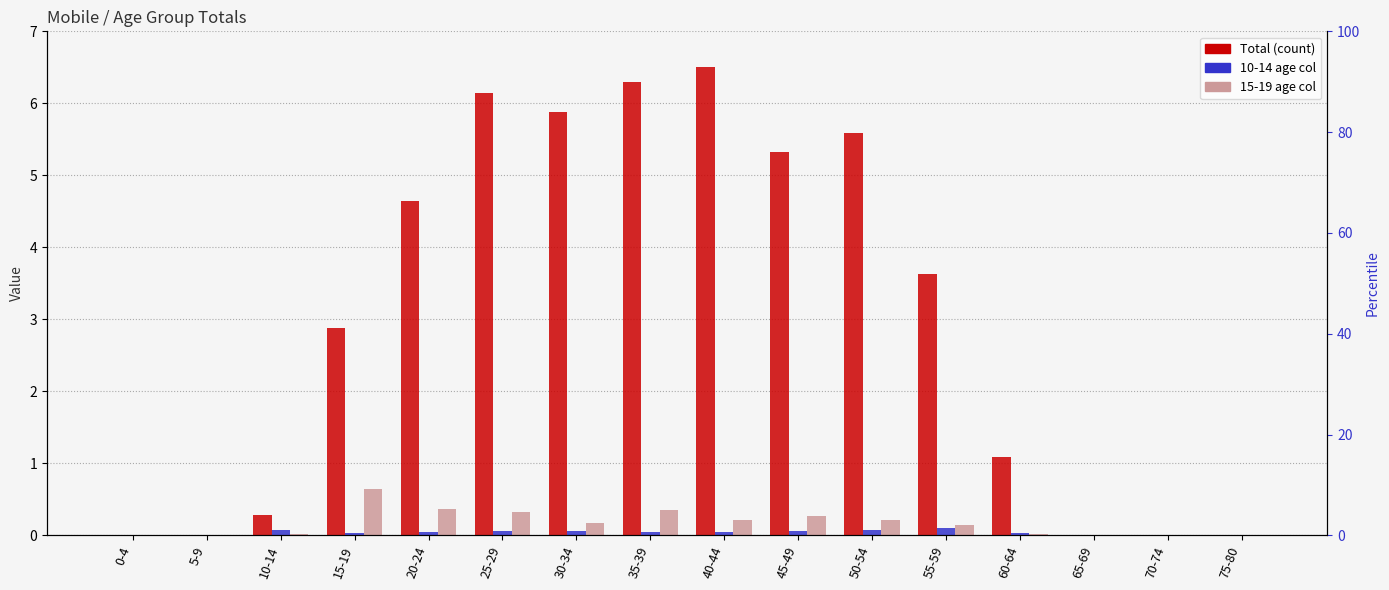

Reading left to right, transcribe all the data shown in this chart.

0-4=0.0	5-9=0.0	10-14=0.3	15-19=2.9	20-24=4.6	25-29=6.1	30-34=5.9	35-39=6.3	40-44=6.5	45-49=5.3	50-54=5.6	55-59=3.6	60-64=1.1	65-69=0.0	70-74=0.0	75-80=0.0